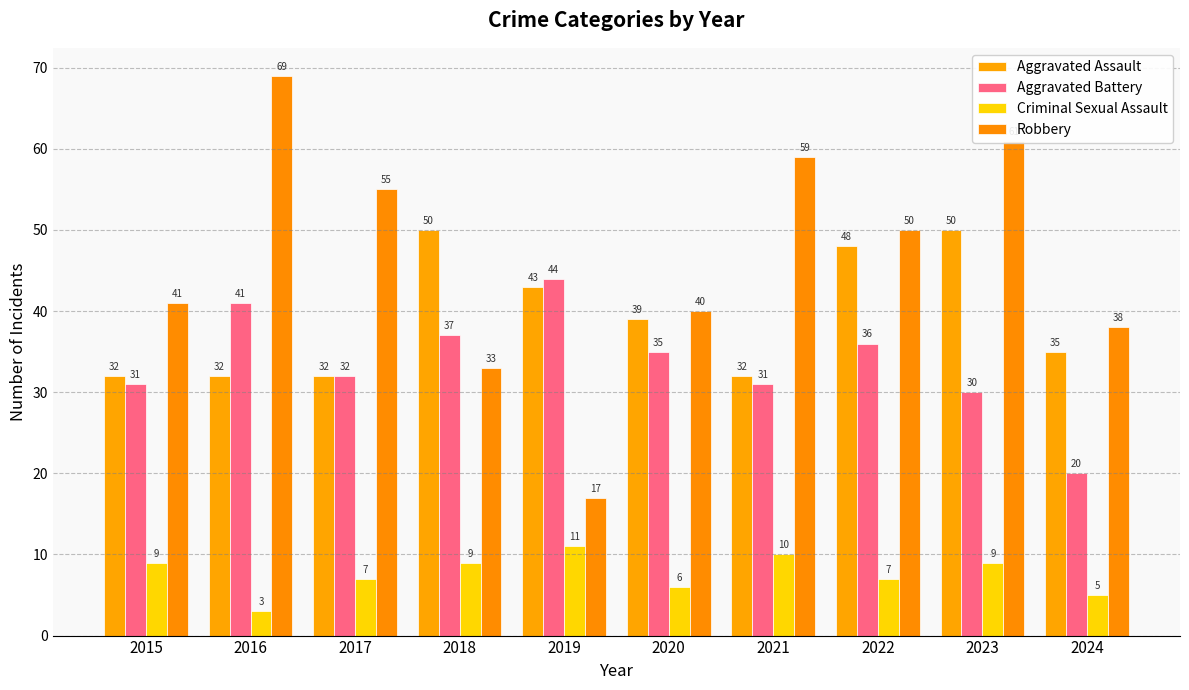

What is the difference between the Aggravated Assault values at 2020 and 2023?

11